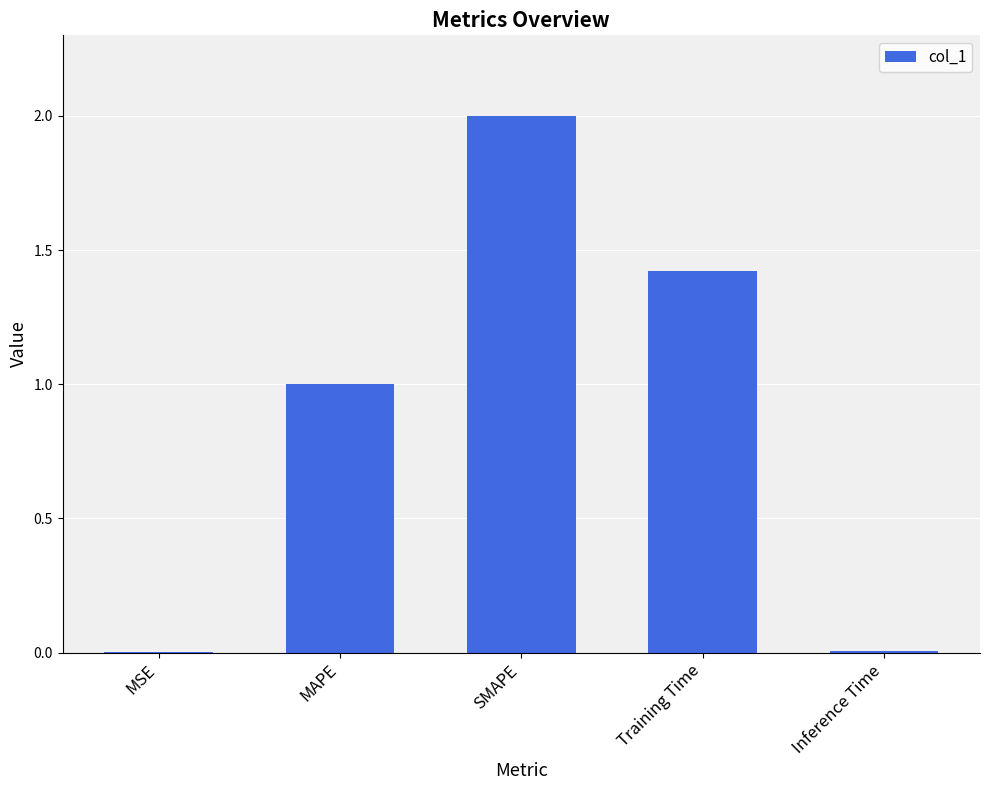

What is the sum of all values?

4.4